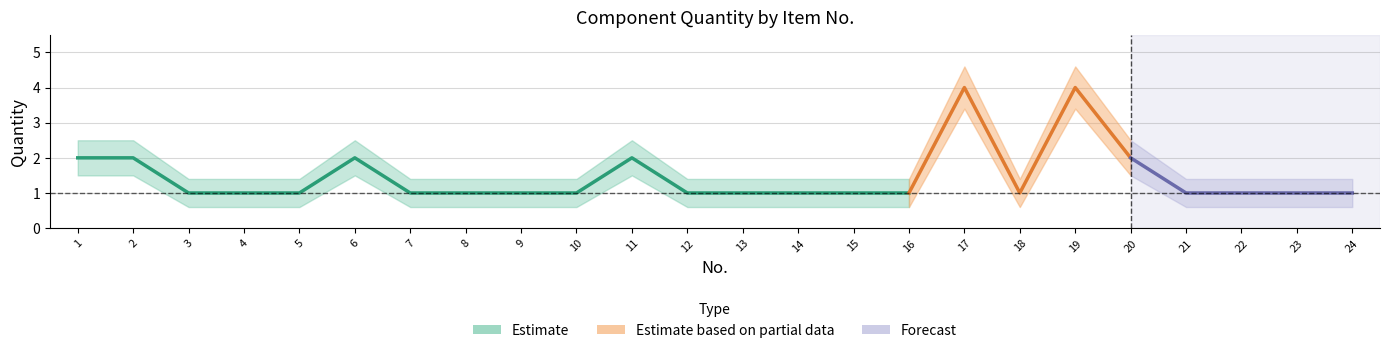

How many lines are shown in the chart?

3